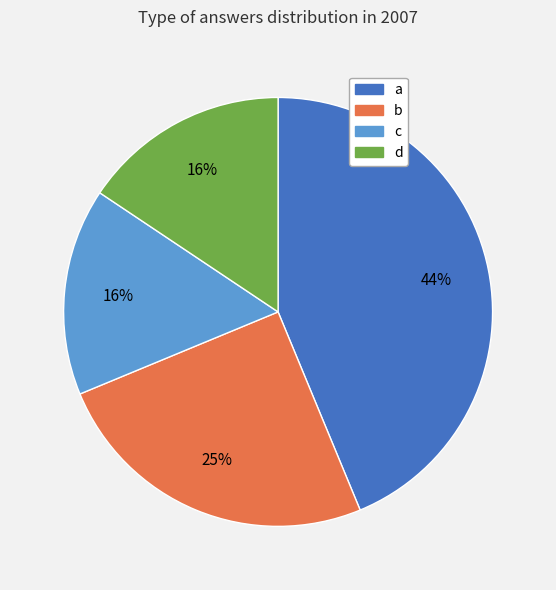

To the nearest percent, what percentage of the pie is a?

44%